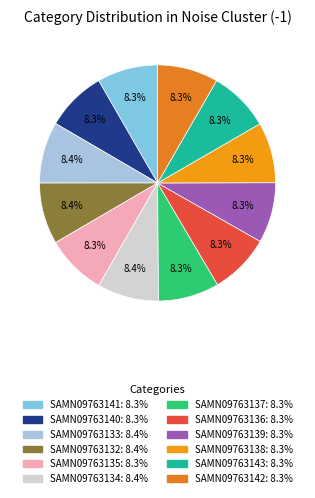

What is the total percentage of SAMN09763142 and SAMN09763134?

16.7%